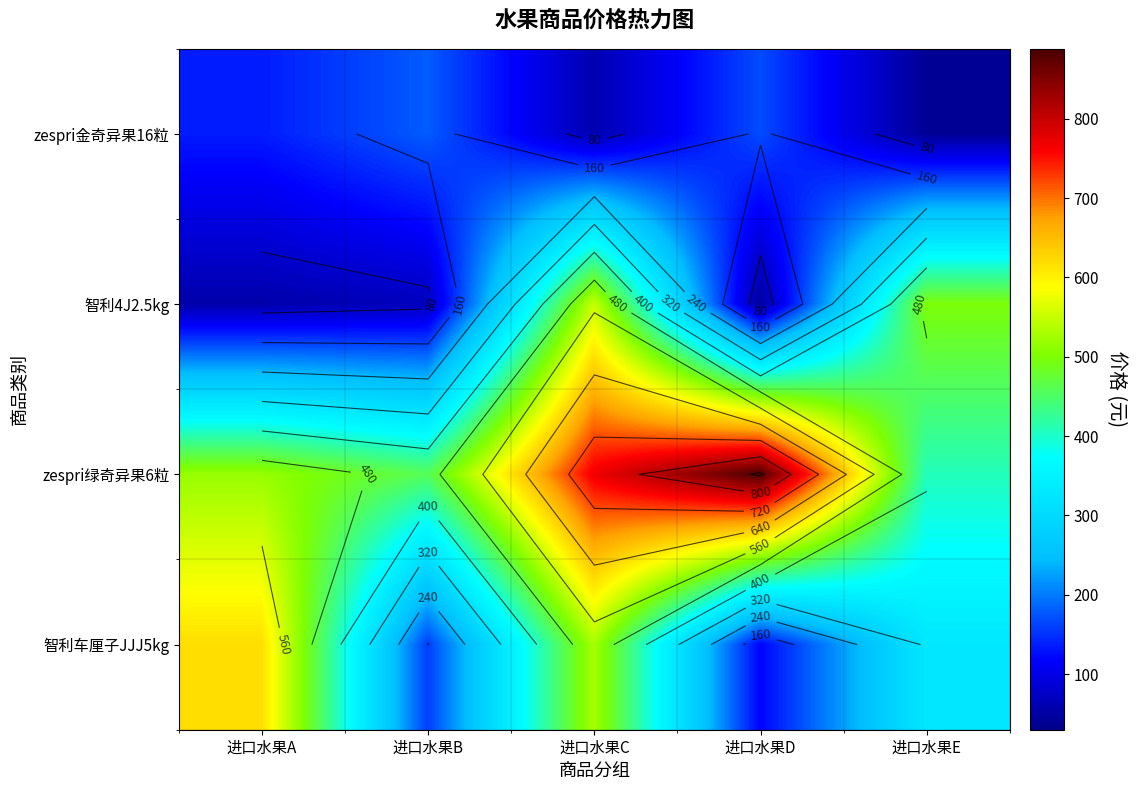

Rank the series by their average value, from lowest to highest.

zespri金奇异果16粒, 智利4J2.5kg, 智利车厘子JJJ5kg, zespri绿奇异果6粒